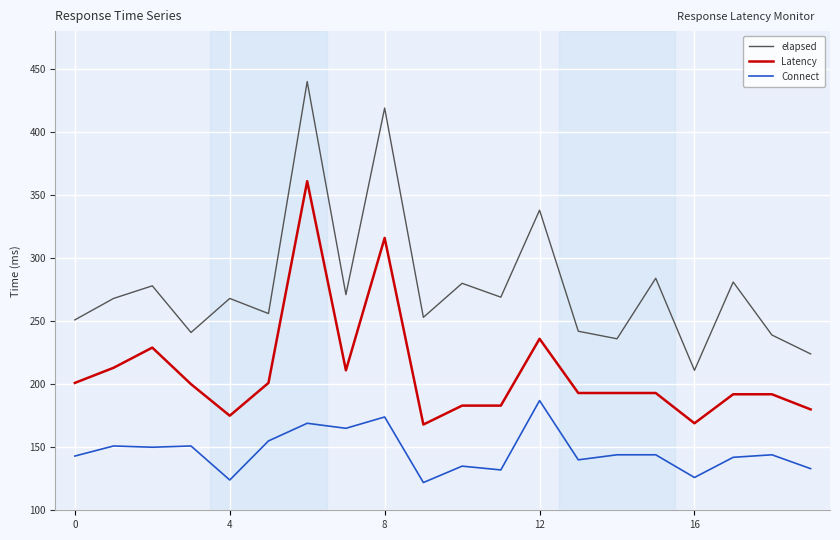

Which series has the largest total across all categories?

elapsed